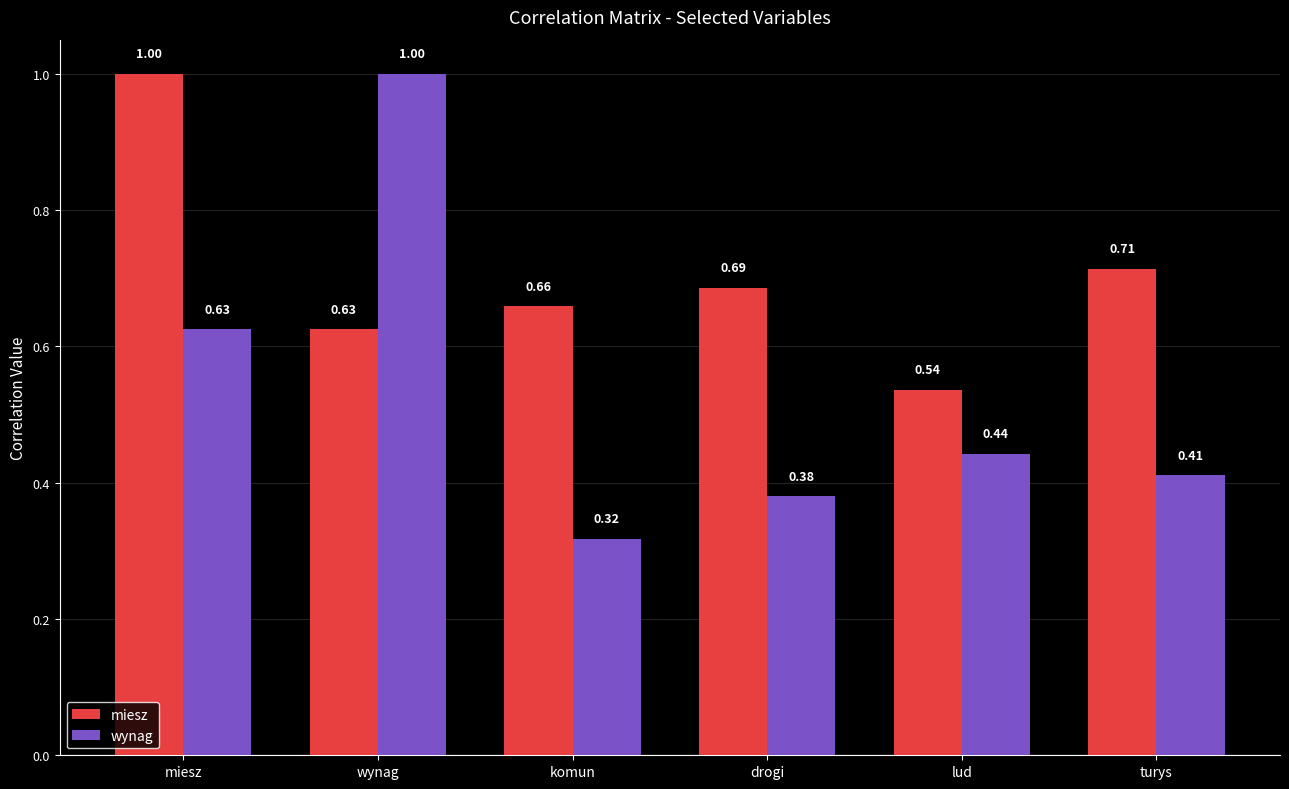

Are the bars horizontal?

No